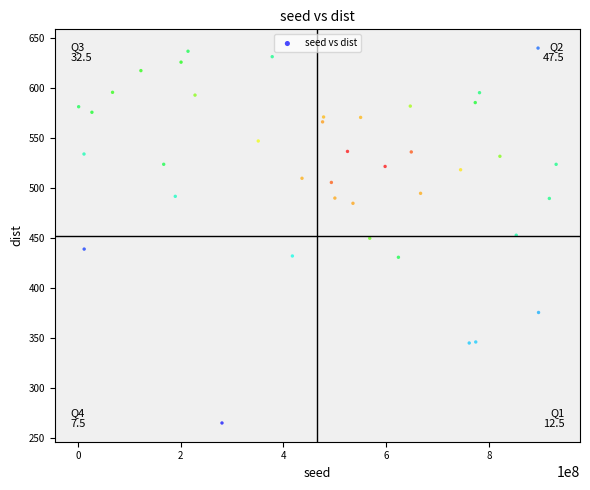

What is the range of X values (max minus min)?

929348107.0